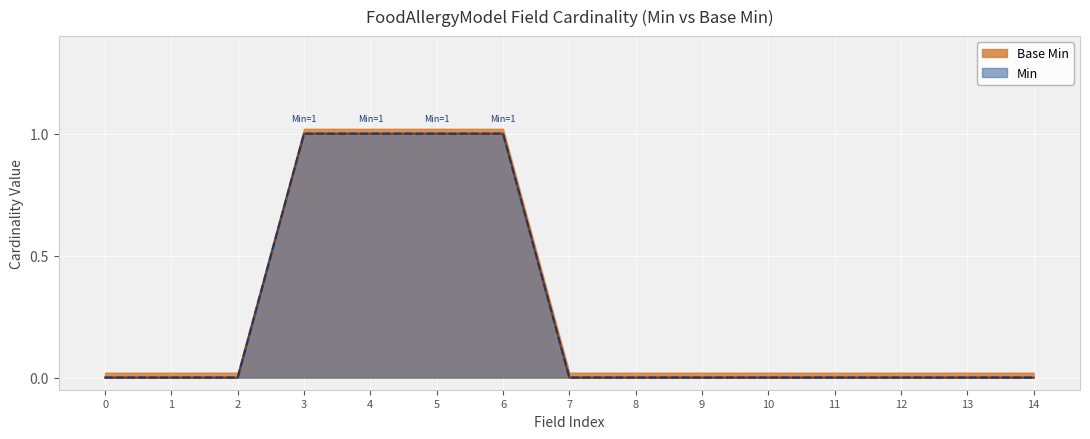

Is it true that Base Min equals 1.4 at 3?

False